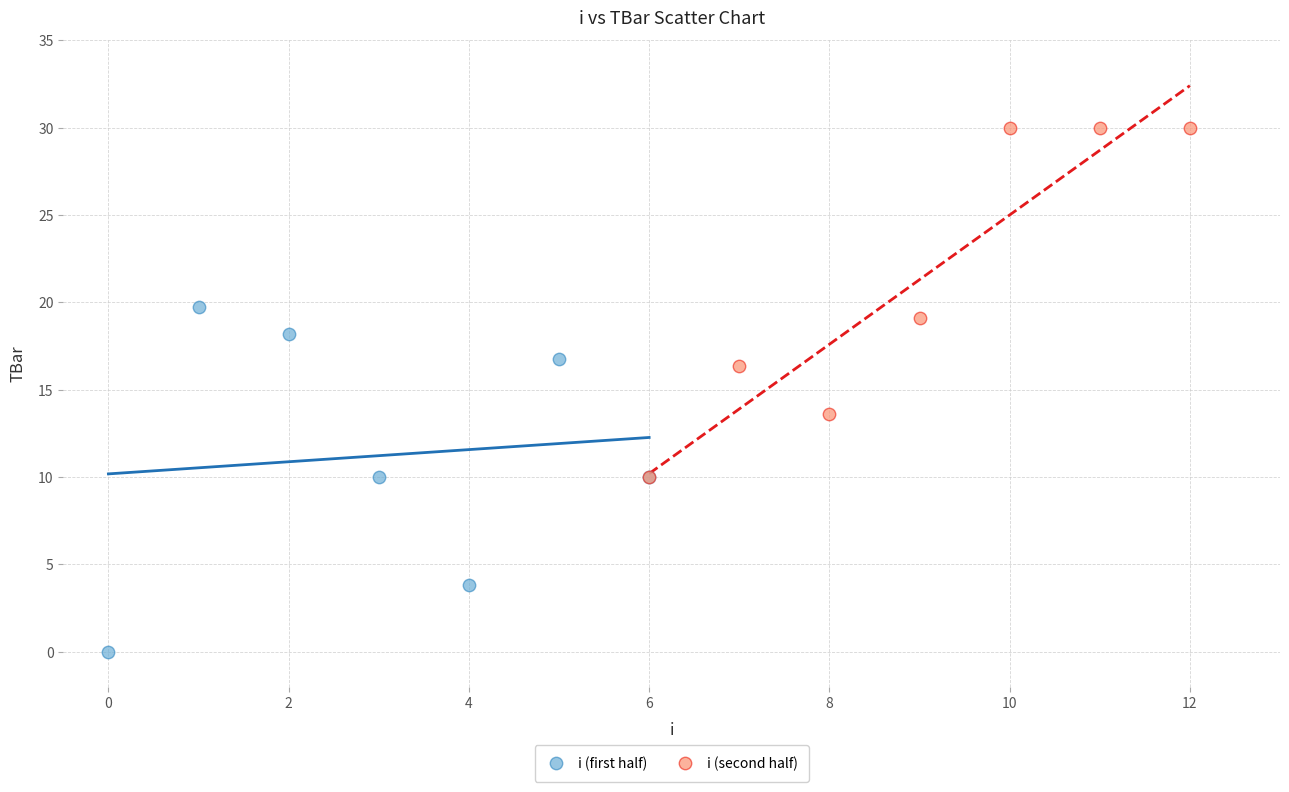

Which series reaches the maximum Y coordinate?

i (second half)